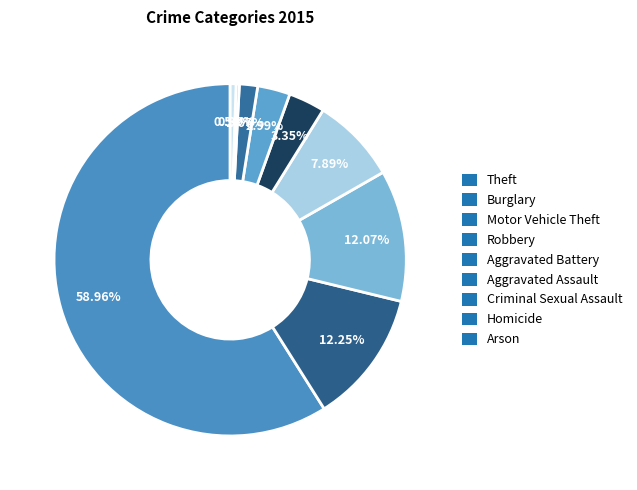

How many segments does this pie chart have?

9